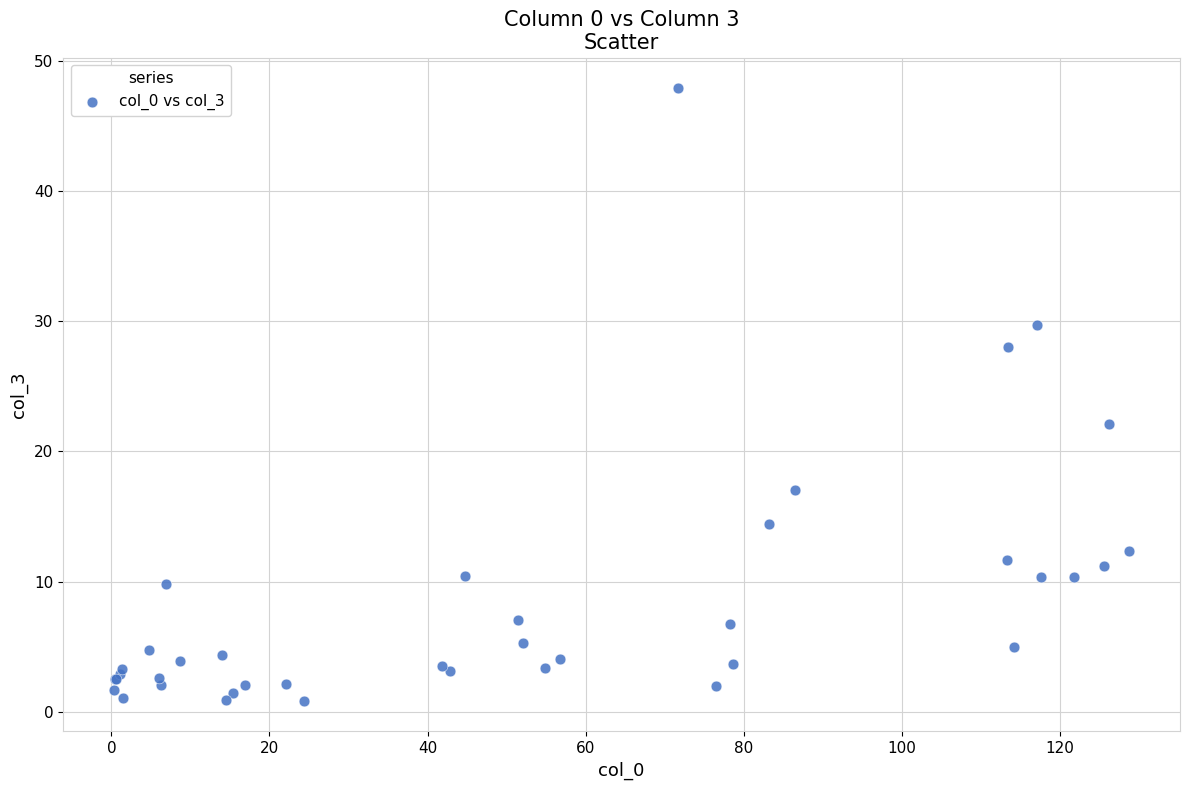

What Y value in the scatter plot is closest to 24?

22.1